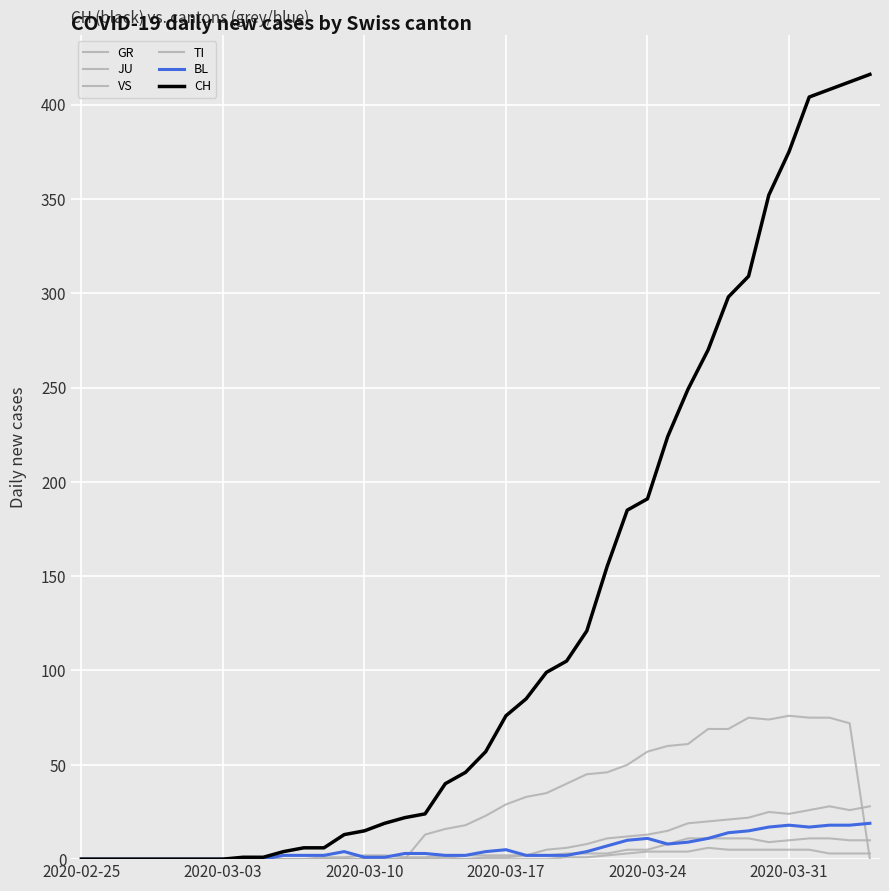

Is this an area chart (filled region under the line)?

No